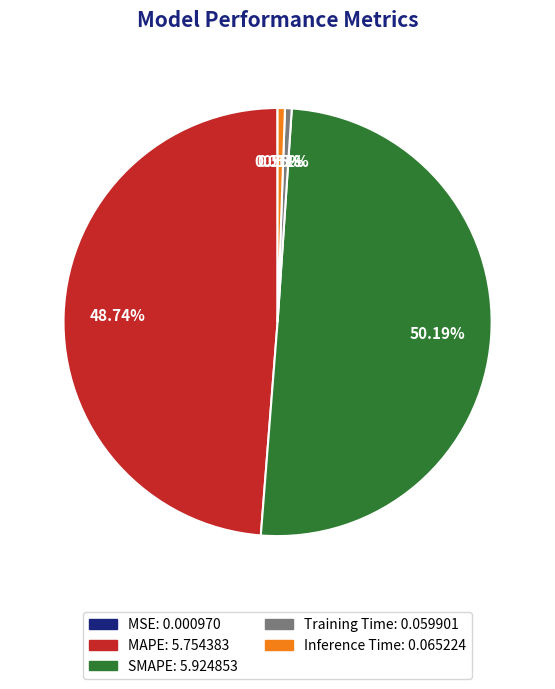

Which slice is the largest?

SMAPE